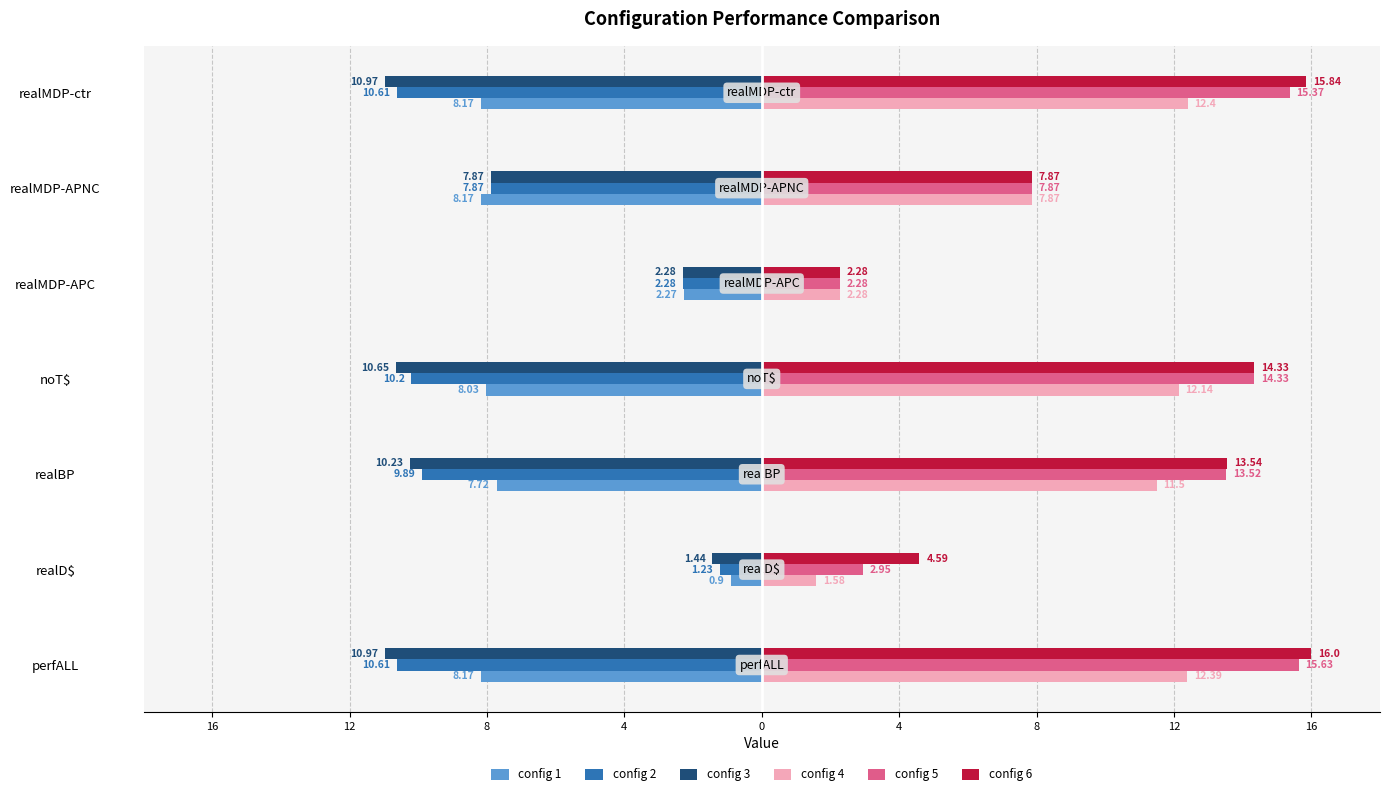

What are all the series names shown in the legend?

config 1, config 2, config 3, config 4, config 5, config 6